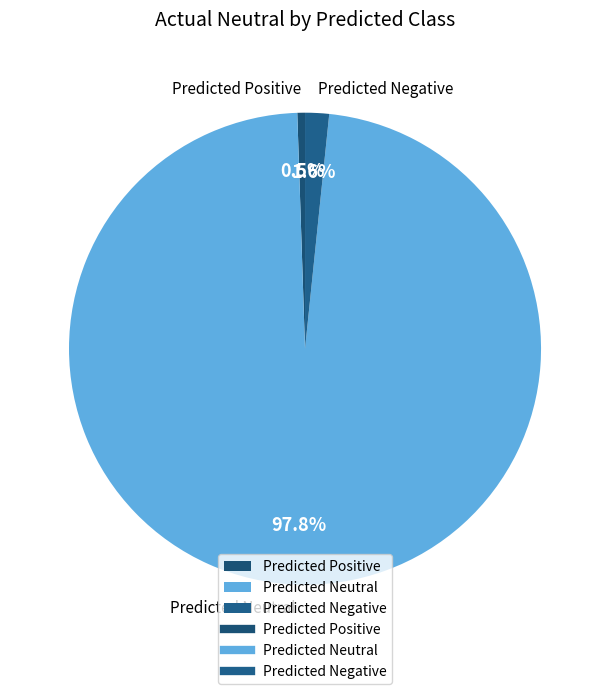

Between Predicted Neutral and Predicted Positive, which is larger?

Predicted Neutral